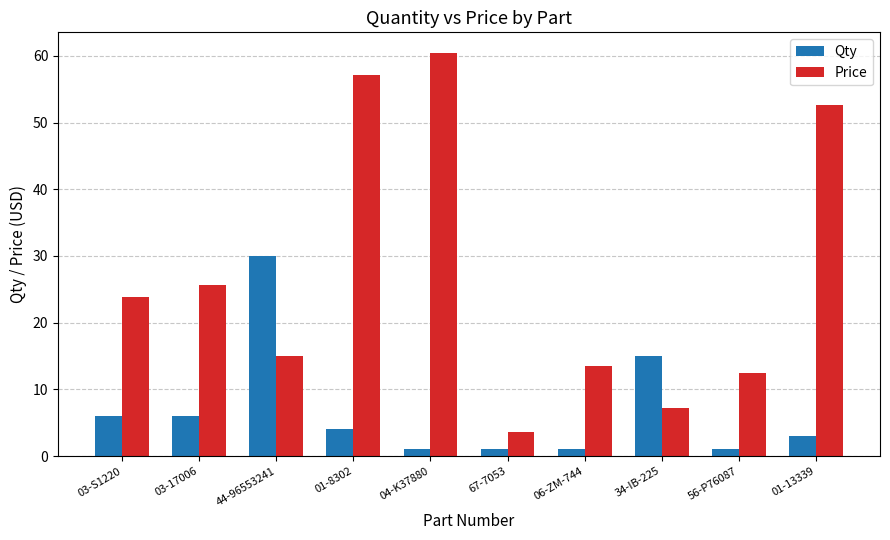

Rank the series by their average value, from highest to lowest.

Price, Qty